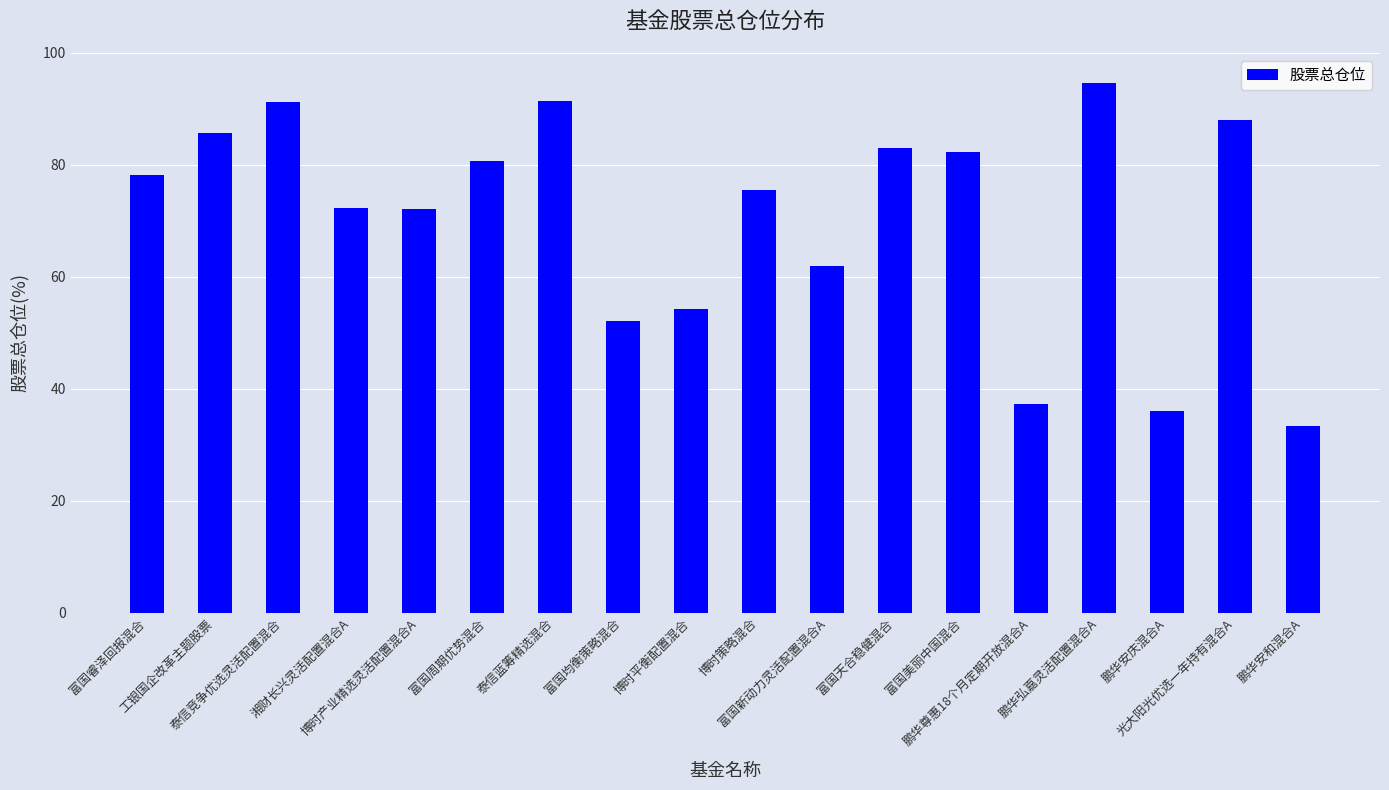

The value at 博时产业精选灵活配置混合A is 72.2. True or false?

True